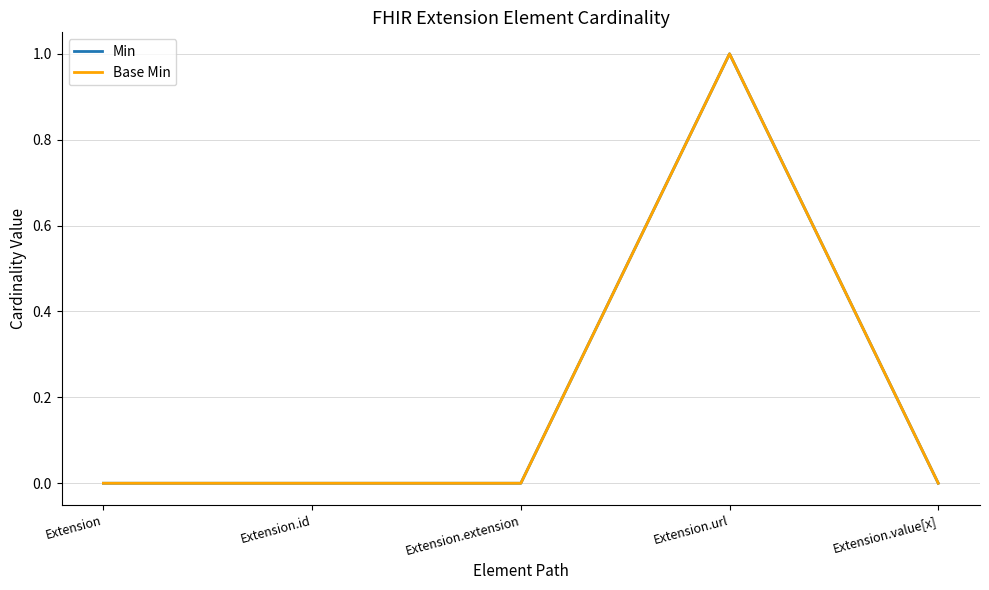

Which series has the largest total across all categories?

Min